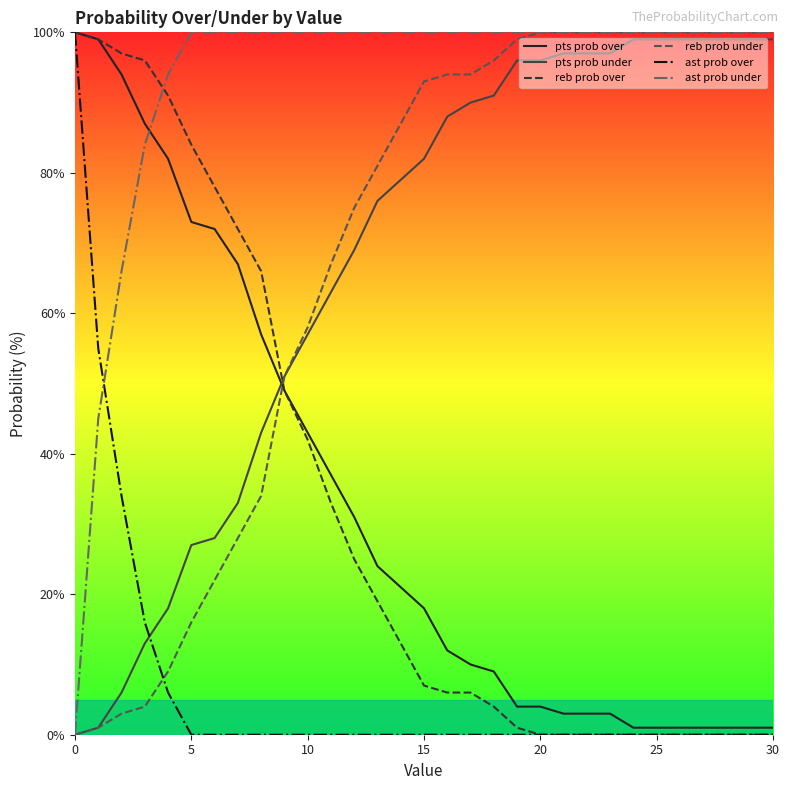

Which series has the largest total across all categories?

ast prob under